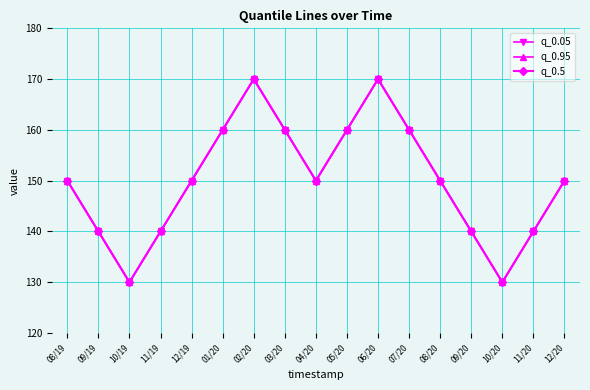

Which label corresponds to the largest value in the chart?

02/20